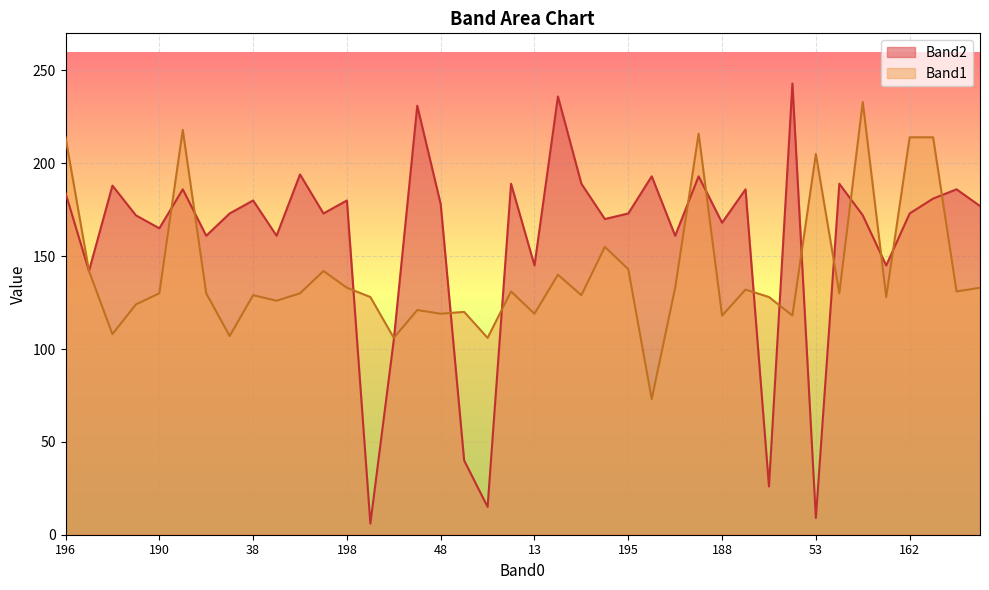

How many interior local valleys does the Band2 series have?

14